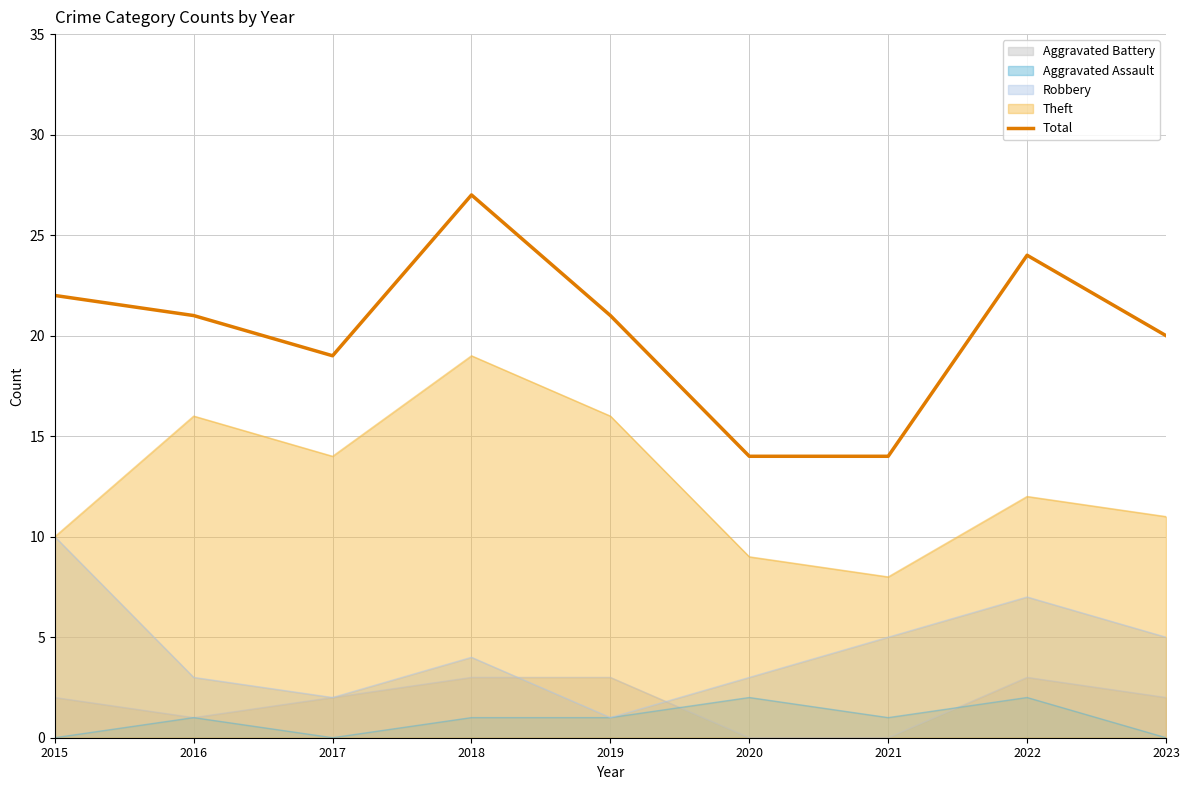

The chart shows a value of 19 at 2017. True or false?

True